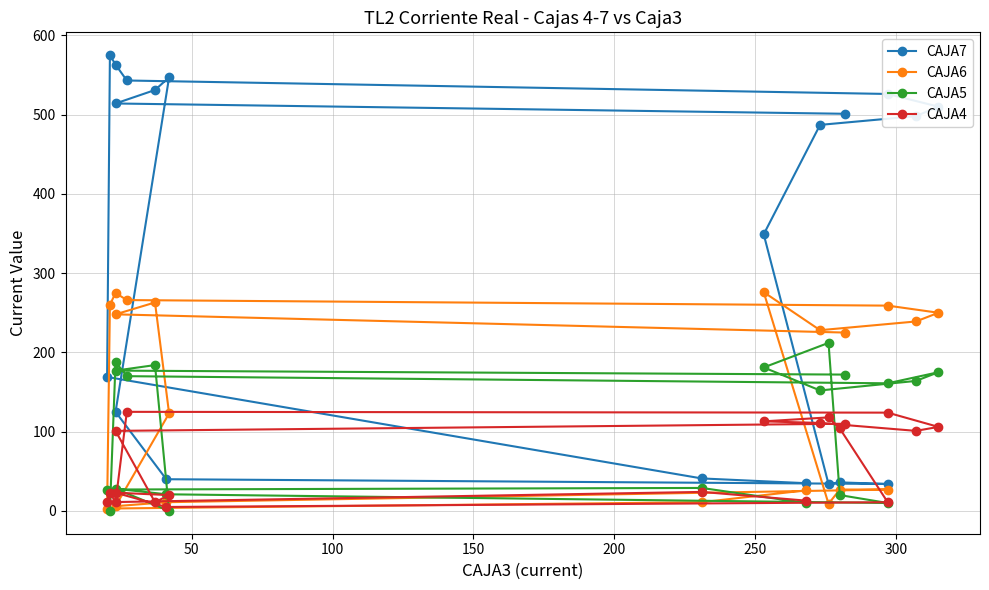

What is the sum of all CAJA6 values?

3032